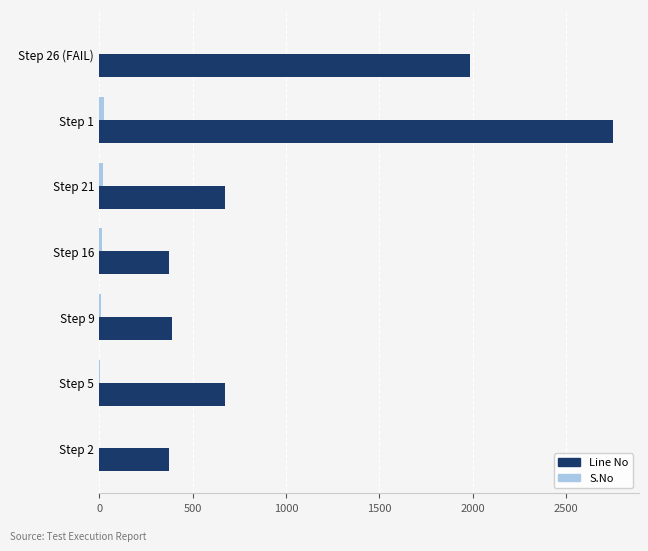

What is the greatest value displayed?

2749